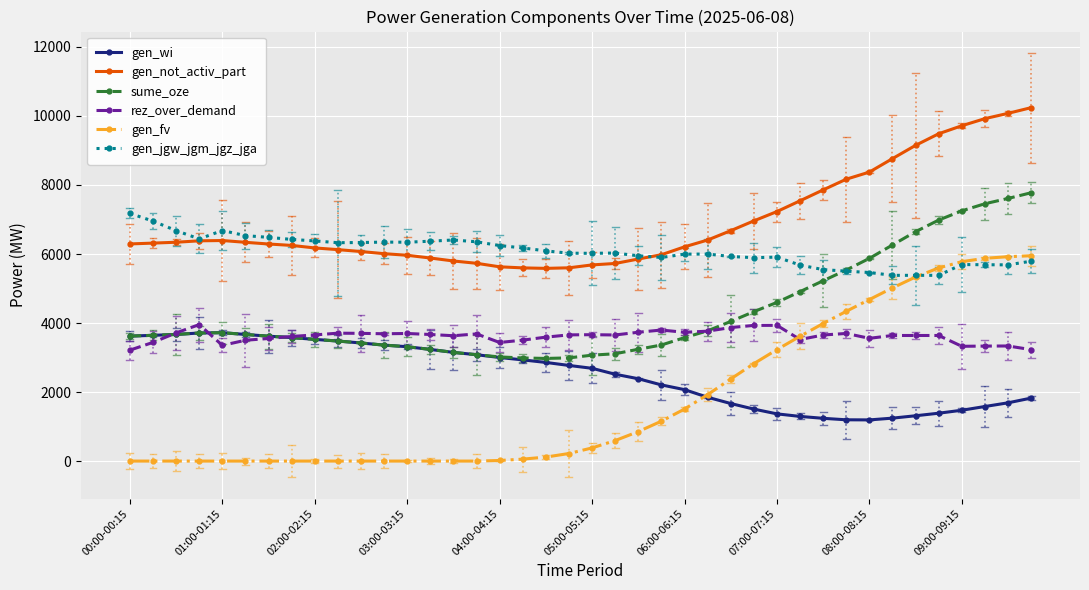

Which series has the widest spread of values?

gen_fv